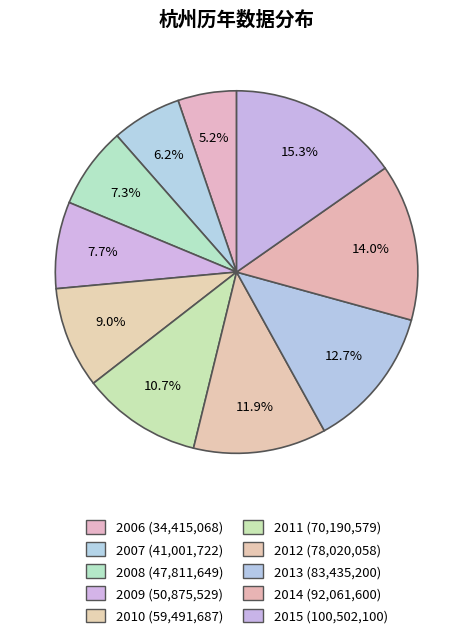

Does 2013 account for over 50% of the chart?

No